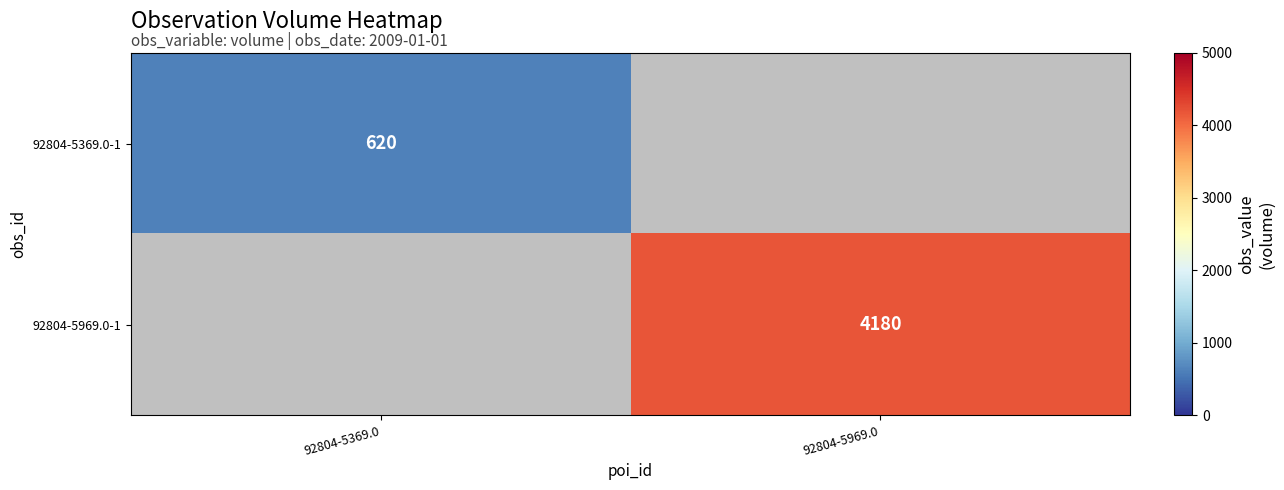

Count the number of categories in the chart.

2